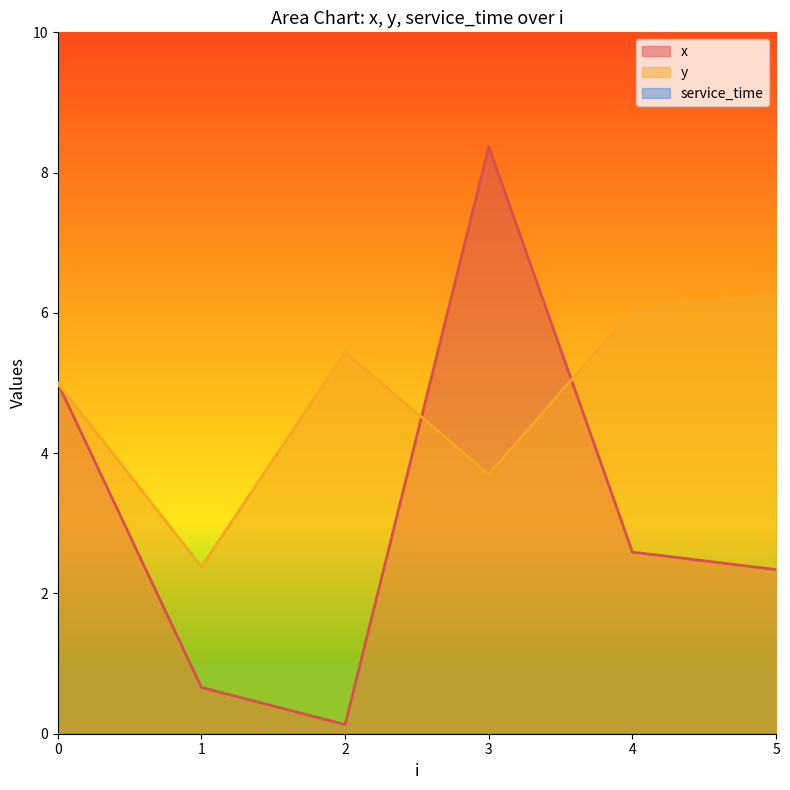

At how many categories does at least one series exceed 6?

3